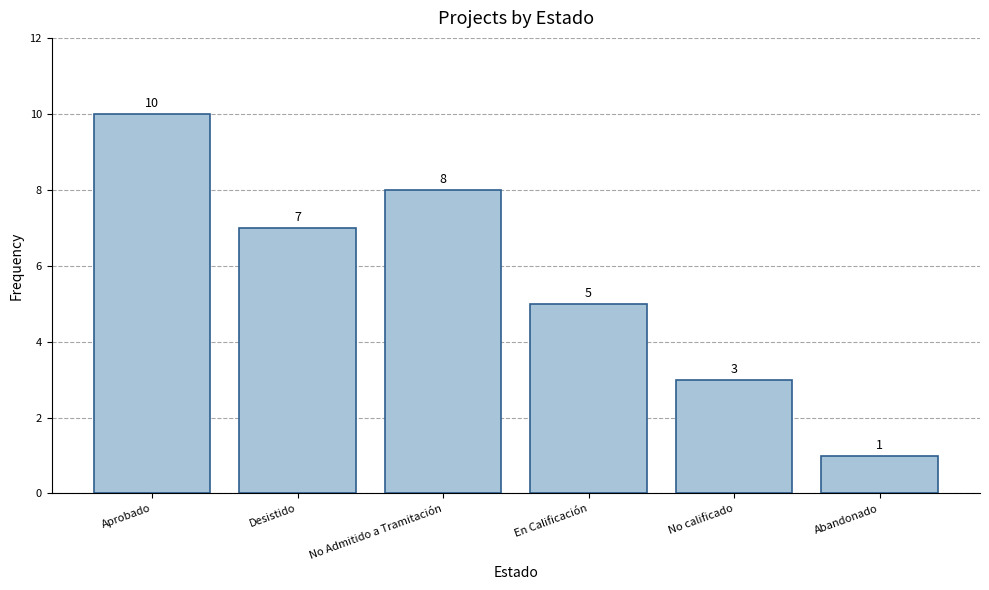

What is the difference between the maximum and second lowest values?

7